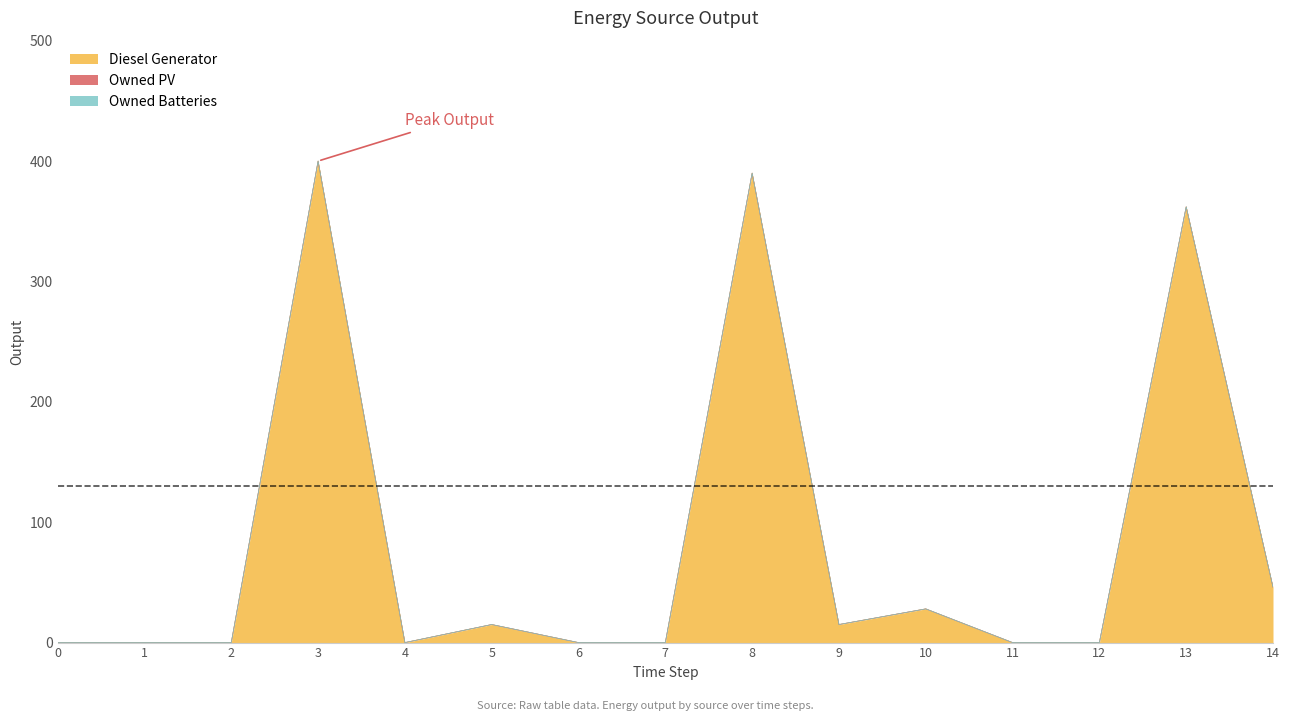

Does the chart have visible grid lines?

No